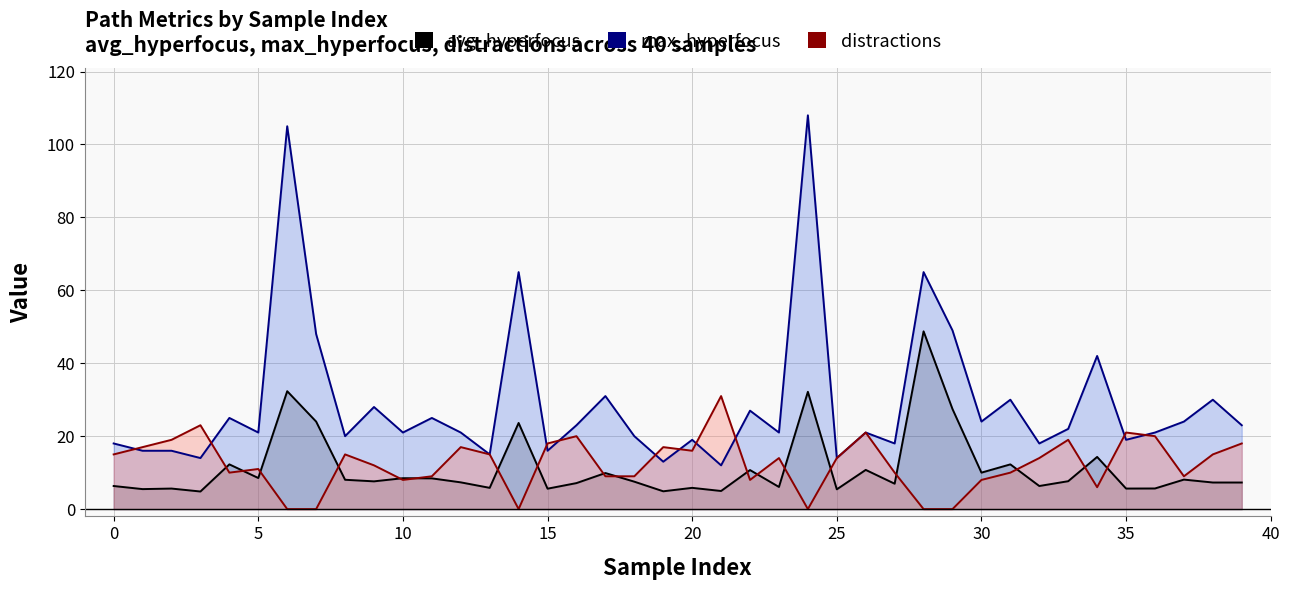

What is the spread (max minus min) of values at 13?

9.2